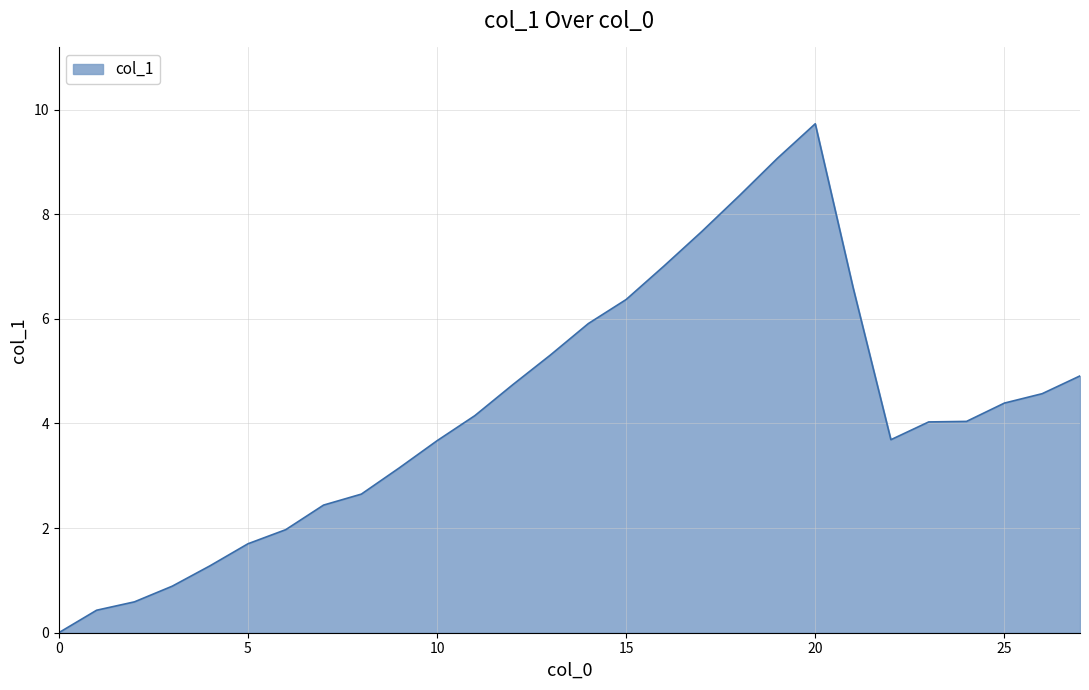

What is the difference between the maximum and minimum values?

9.7